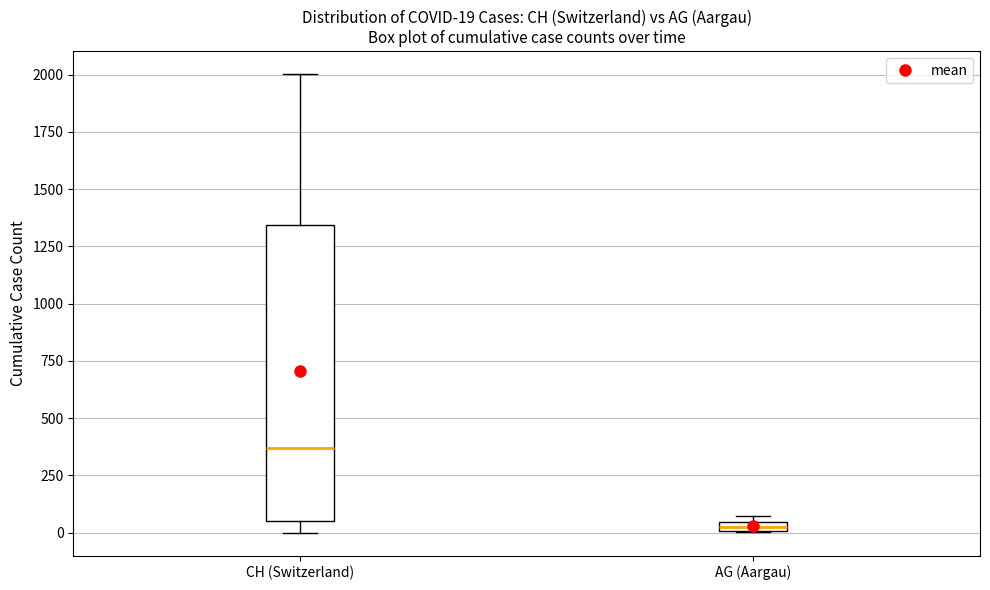

Which box has the lowest median line?

AG (Aargau)